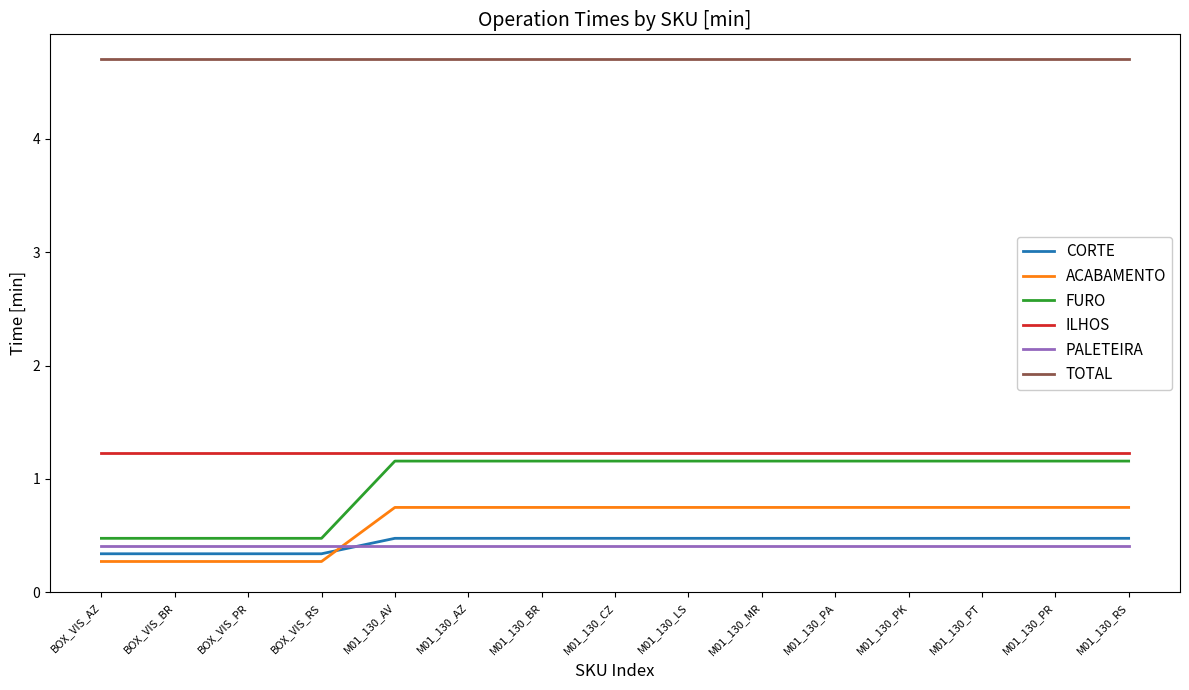

True or false: ILHOS has a value of 1.2 at BOX_VIS_PR.

True